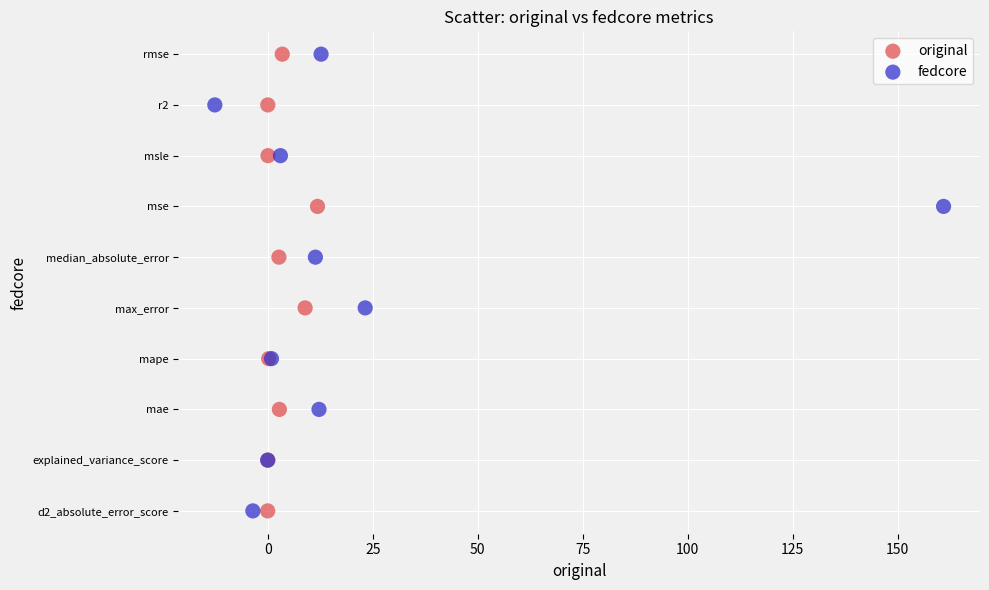

What are all the series names shown in the legend?

original, fedcore